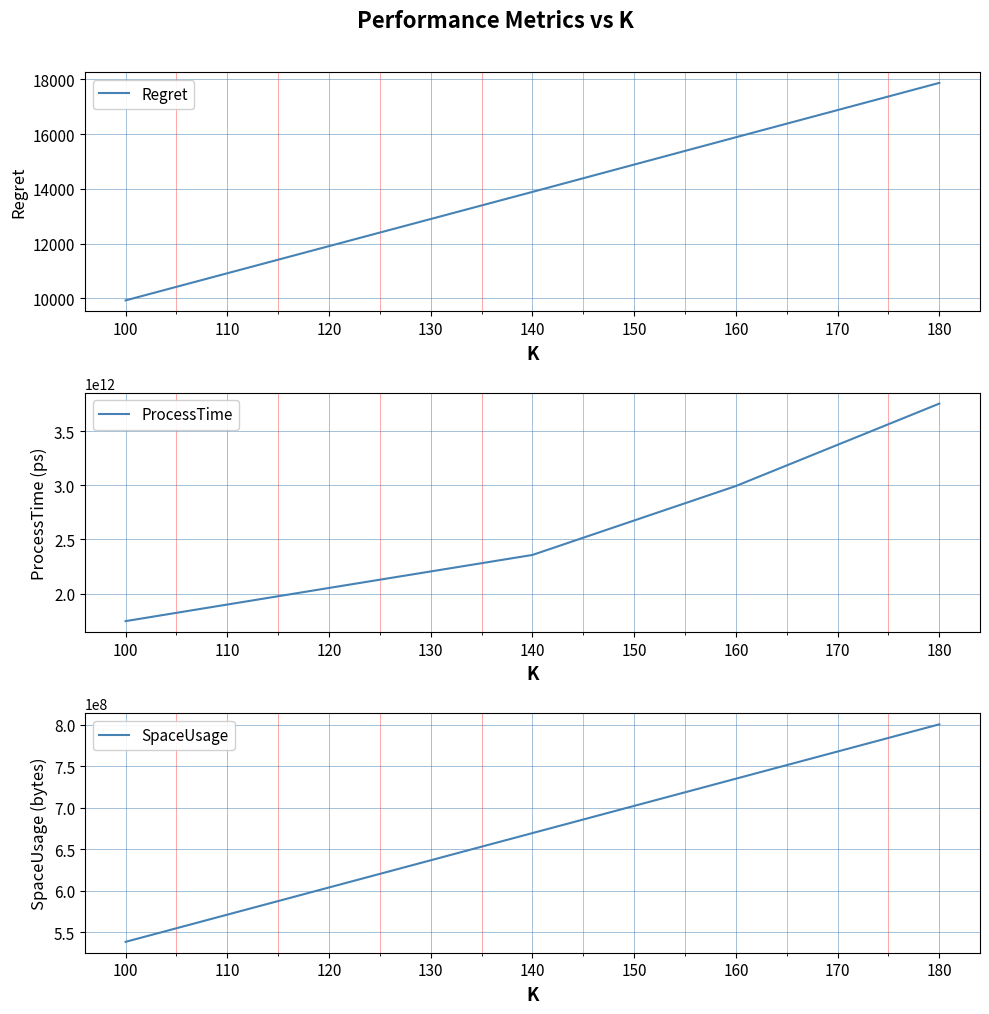

List the labels in order of Regret value, largest first.

180, 160, 140, 120, 100